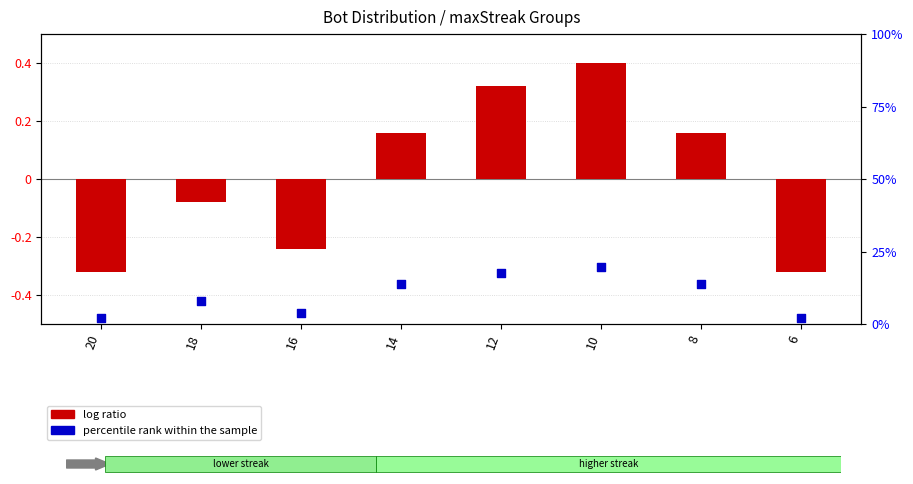

Which series reaches the maximum Y coordinate?

percentile rank within the sample